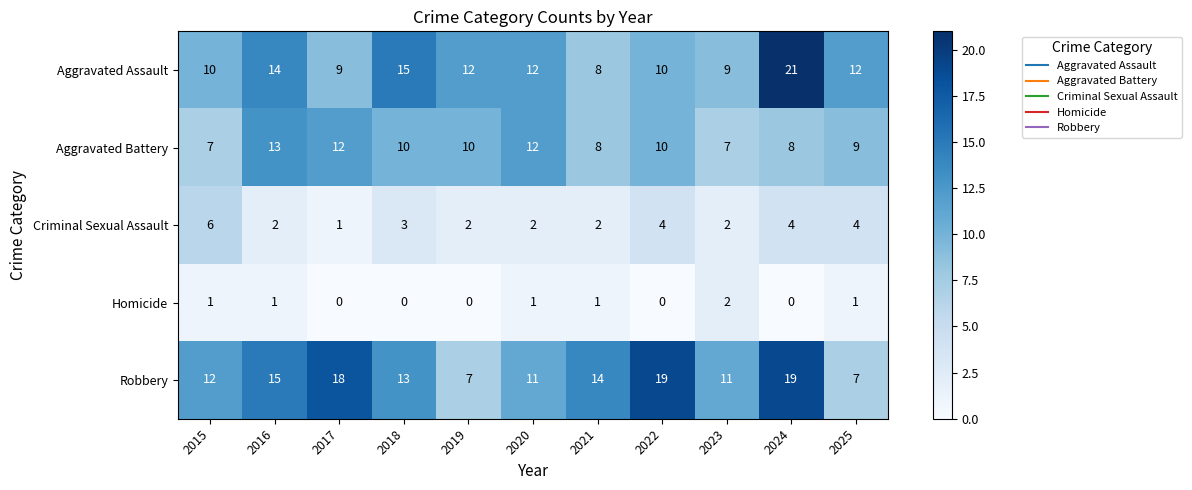

List the series in order of their peak value, highest first.

Aggravated Assault, Robbery, Aggravated Battery, Criminal Sexual Assault, Homicide